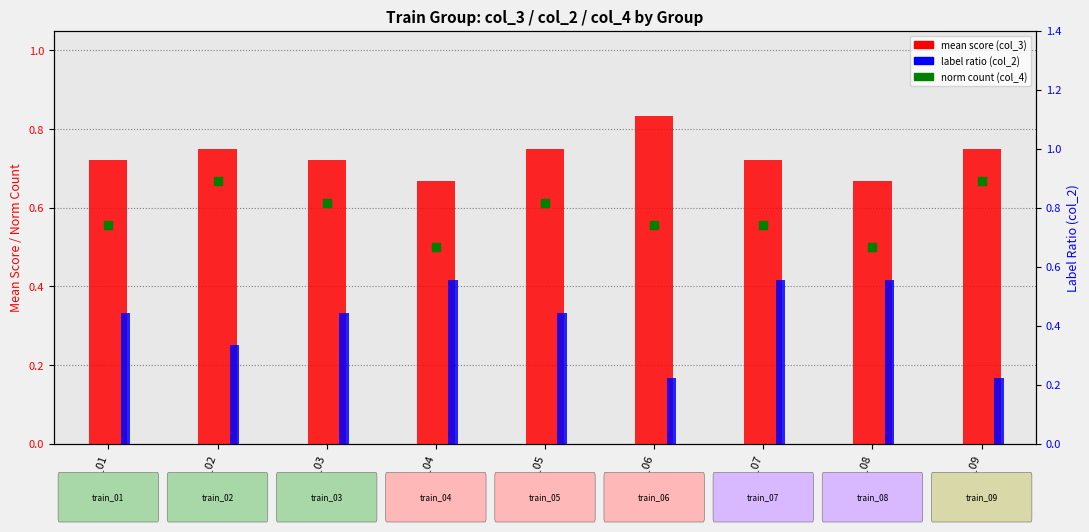

What is the total value across all series at train_07?

1.8